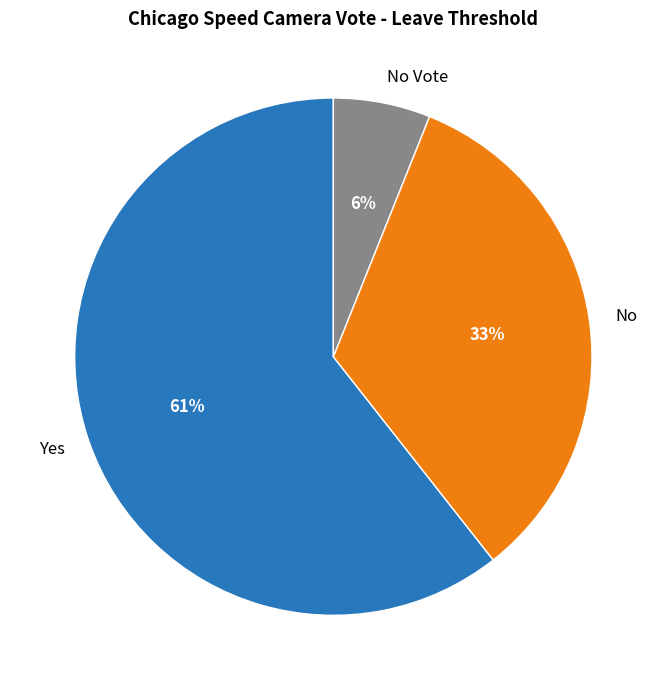

Between No and Yes, which is larger?

Yes